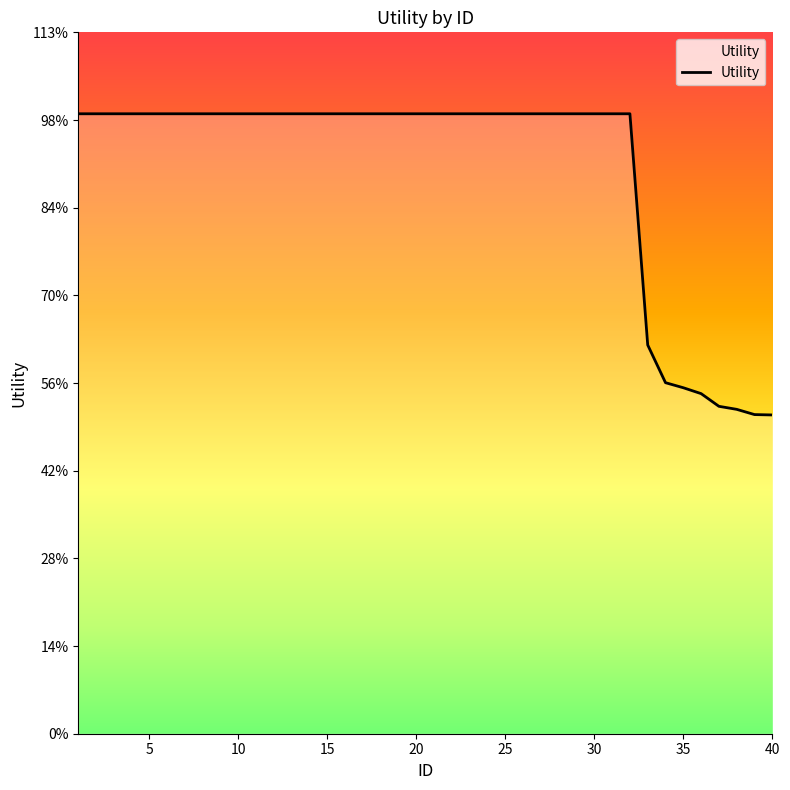

Does the chart display data point markers on the line(s)?

No